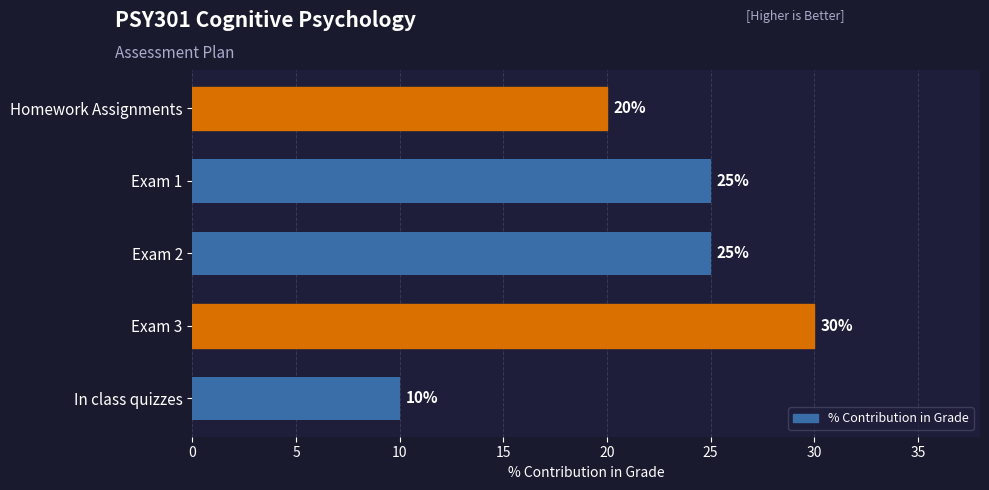

Reading bottom to top, what are all the values shown in this chart?

10	30	25	25	20